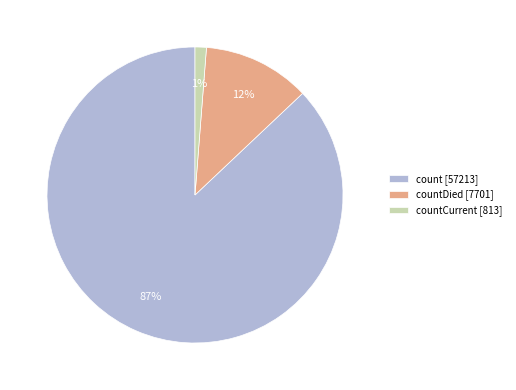

What is the smallest slice in the pie chart?

countCurrent [813]